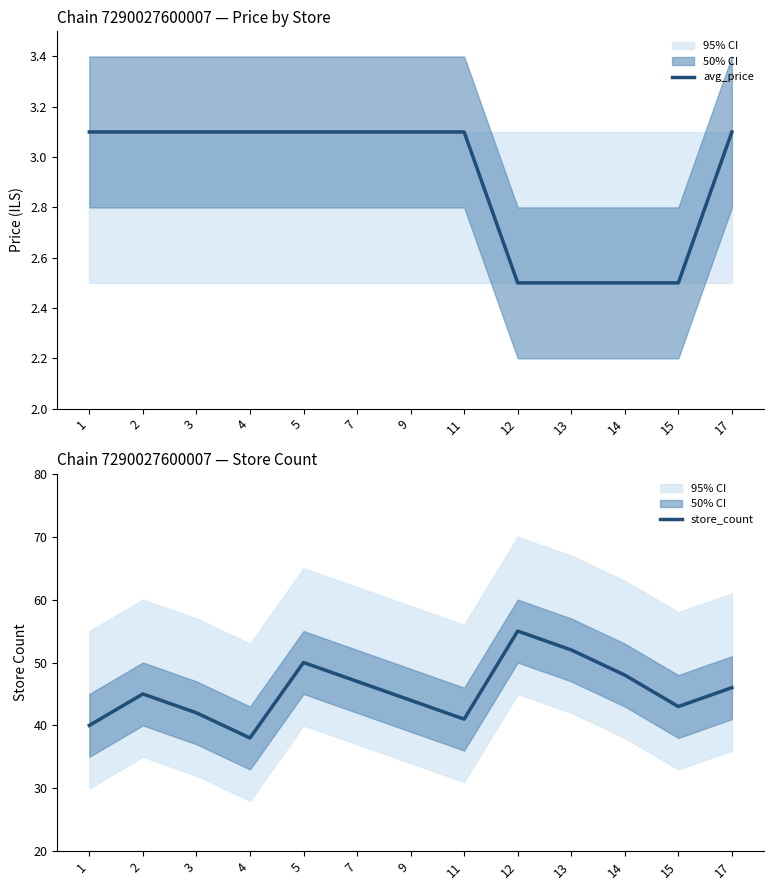

Which series has the widest spread of values?

store_count